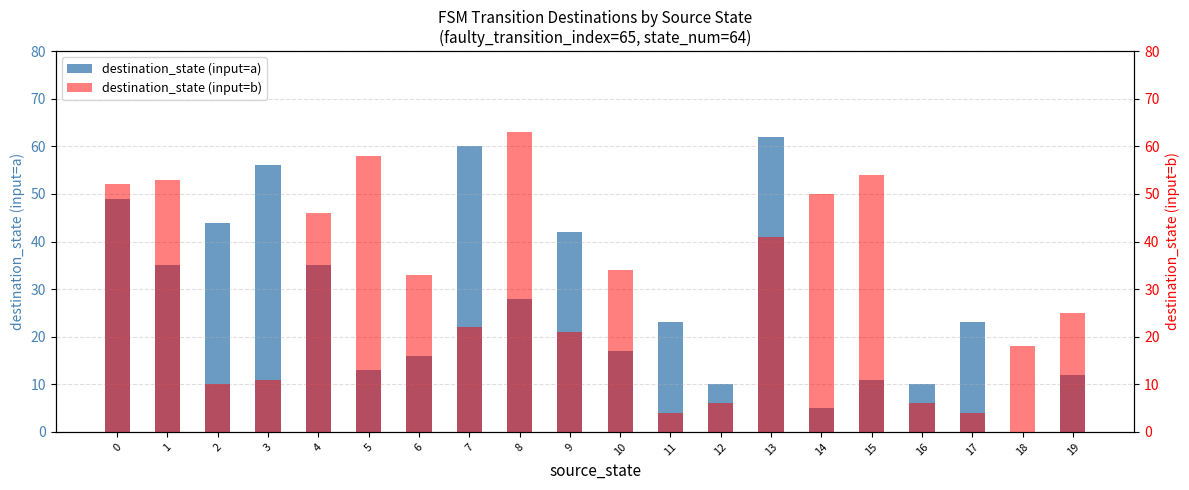

Which series changed the most between 10 and 18?

destination_state (input=a)